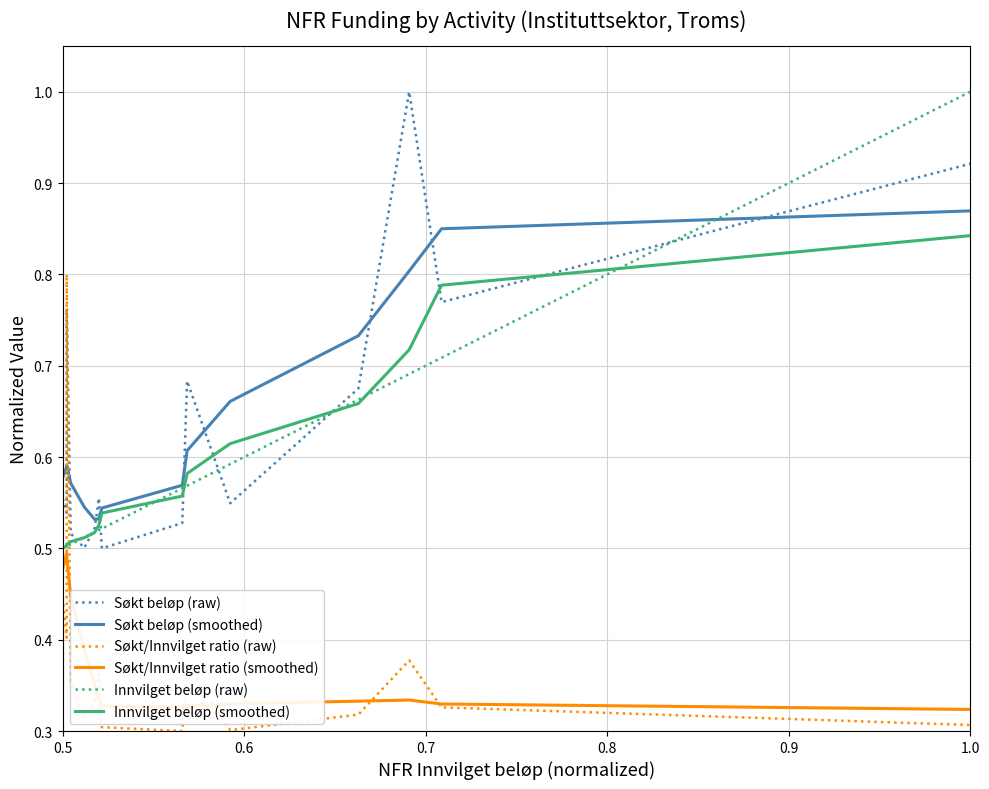

True or false: Søkt beløp (raw) and Søkt/Innvilget ratio (smoothed) intersect in this chart.

False